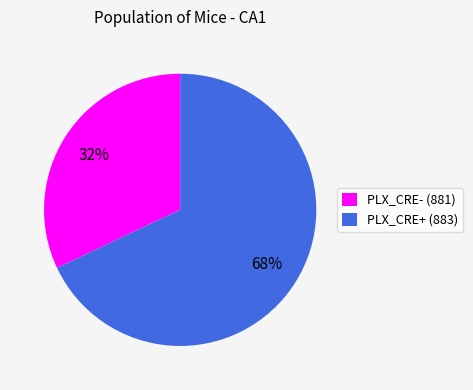

To the nearest percent, what is the difference between the largest and smallest slice percentages?

36%